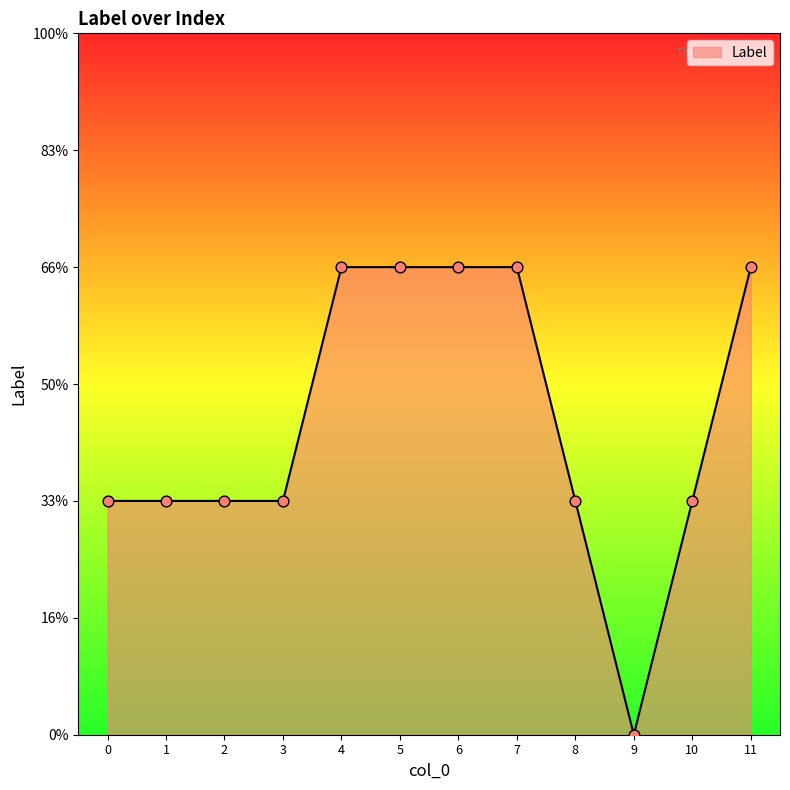

Between 5 and 6, which is larger?

5